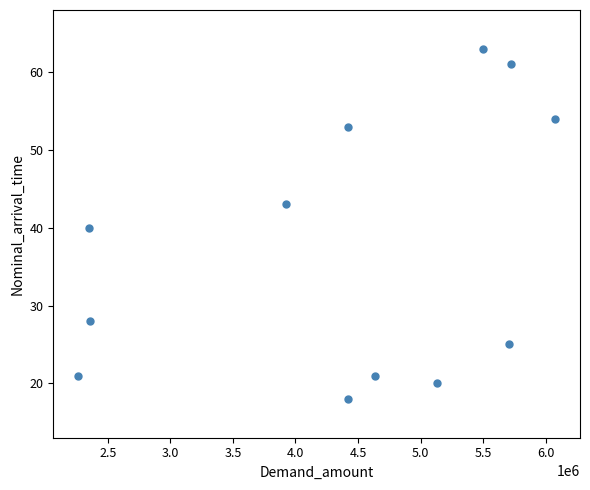

What is the range of Y values (max minus min)?

45